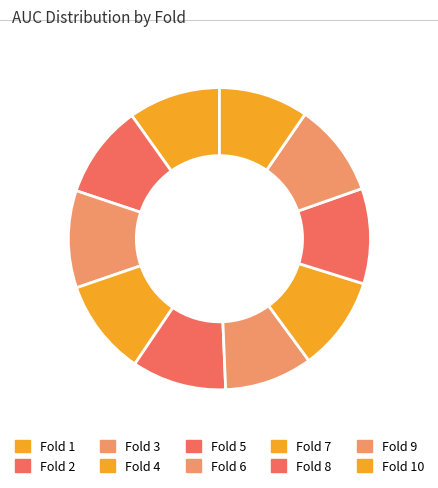

Is Fold 5 the majority of the pie?

No